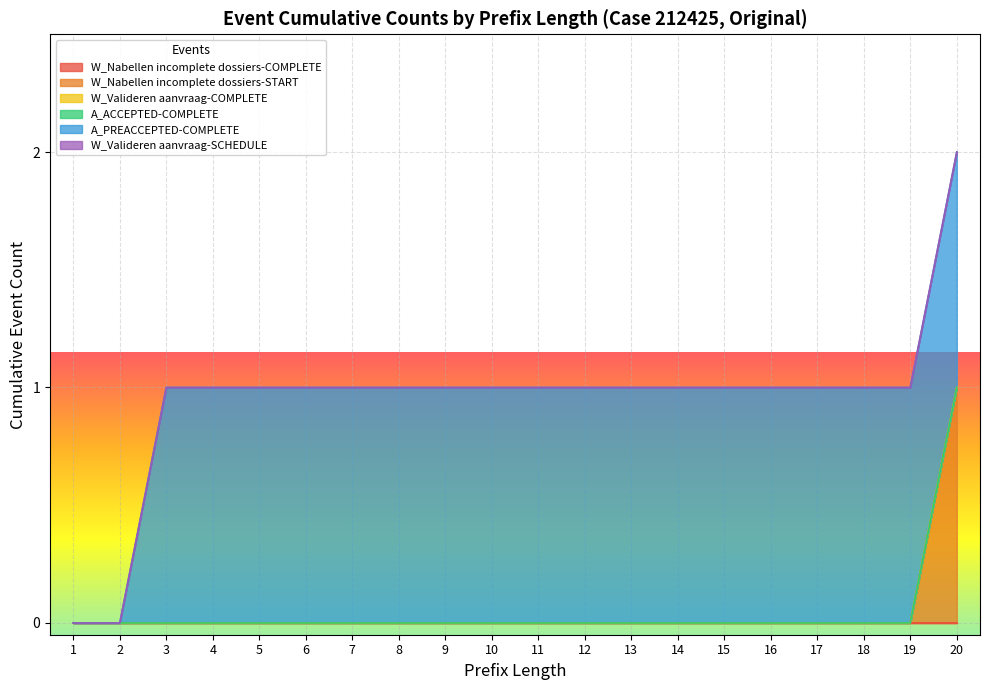

True or false: W_Valideren aanvraag-SCHEDULE and W_Nabellen incomplete dossiers-COMPLETE intersect in this chart.

False